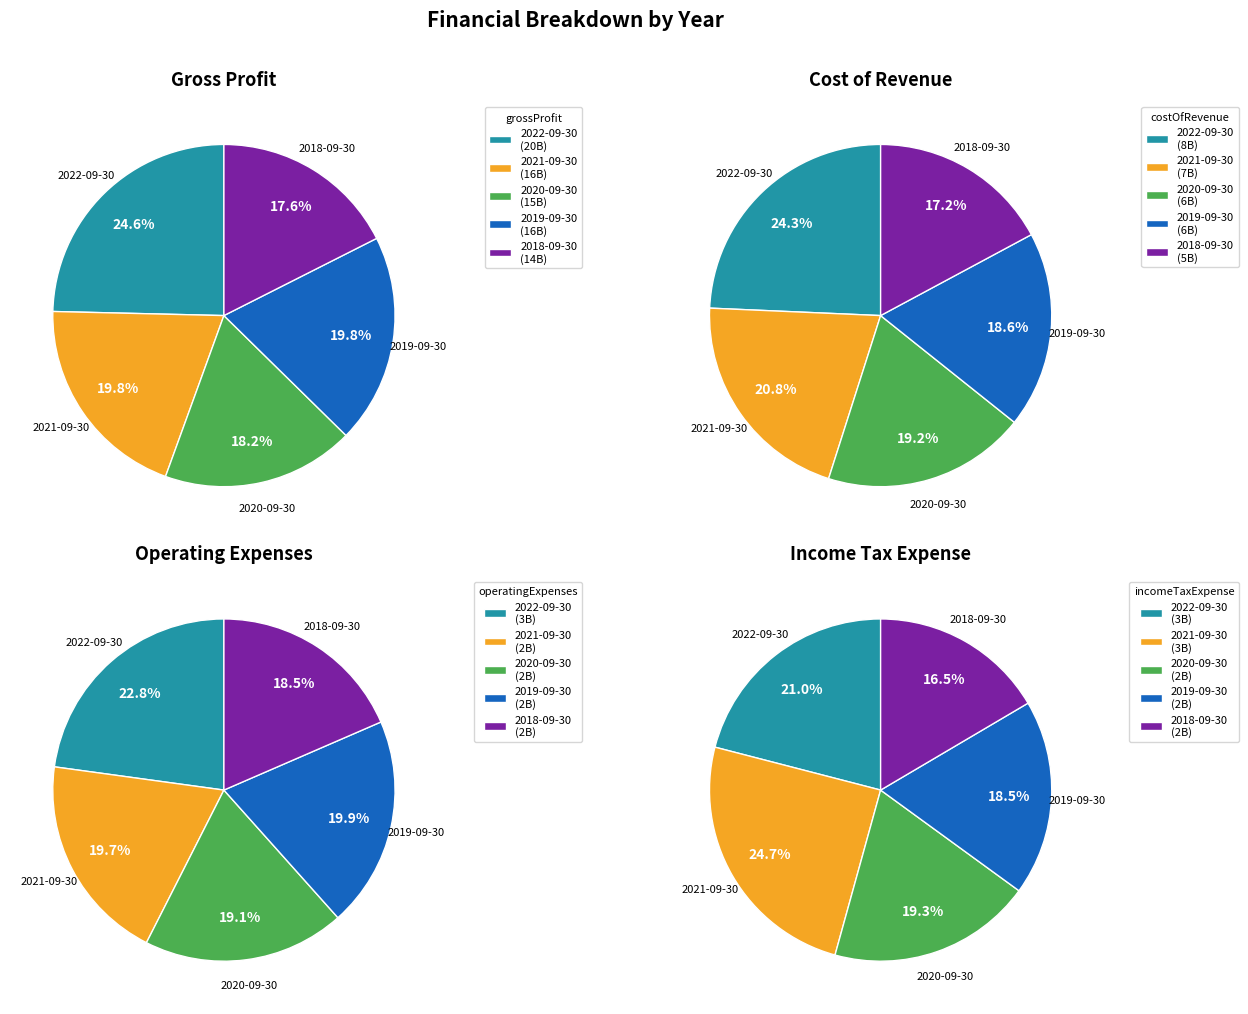

What portion of the pie excludes 2018-09-30?

82.4%